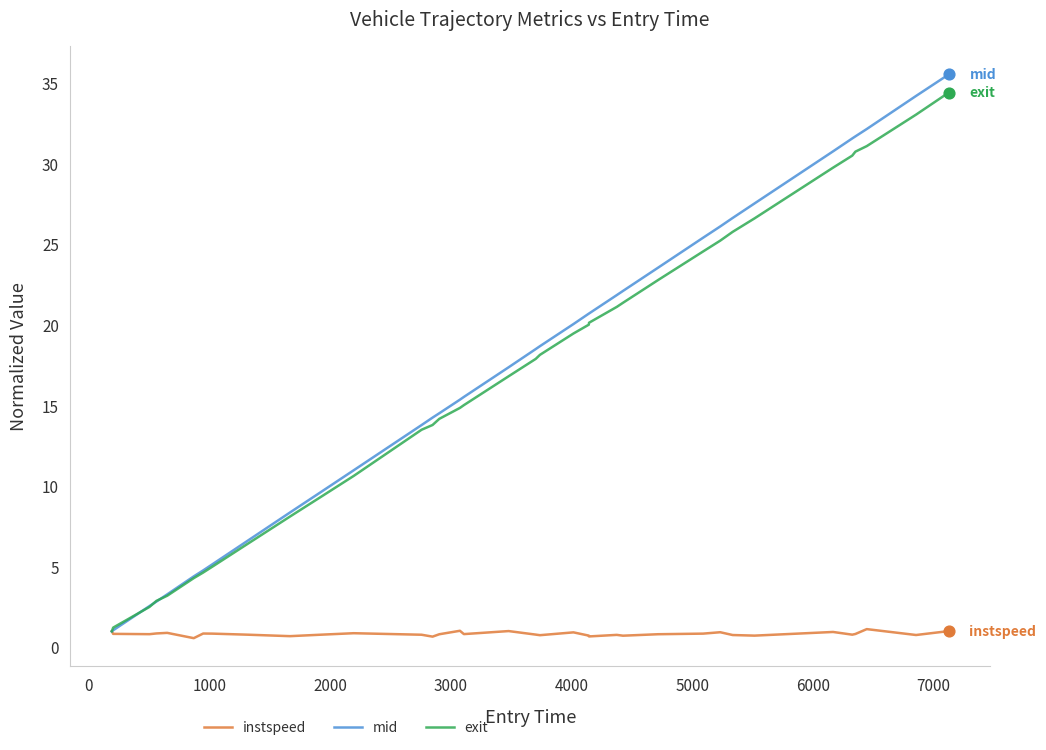

Which series has the widest spread of values?

mid